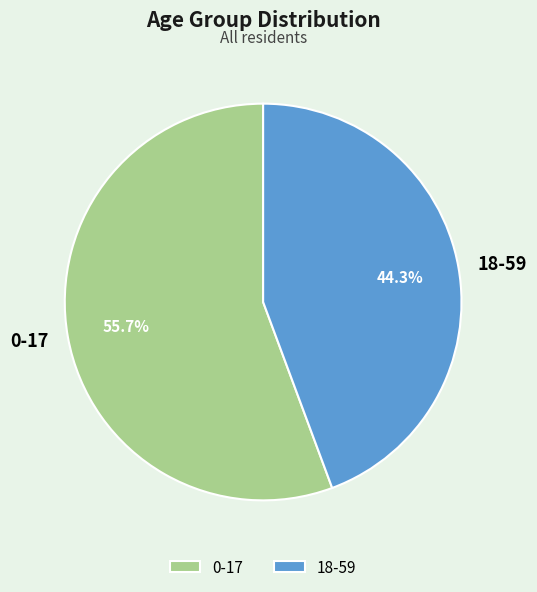

What percentage is the 0-17 slice, to the nearest percent?

56%